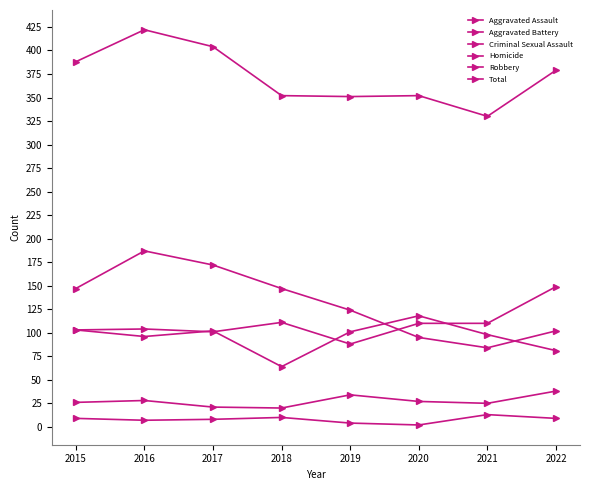

True or false: Total and Aggravated Assault intersect in this chart.

False